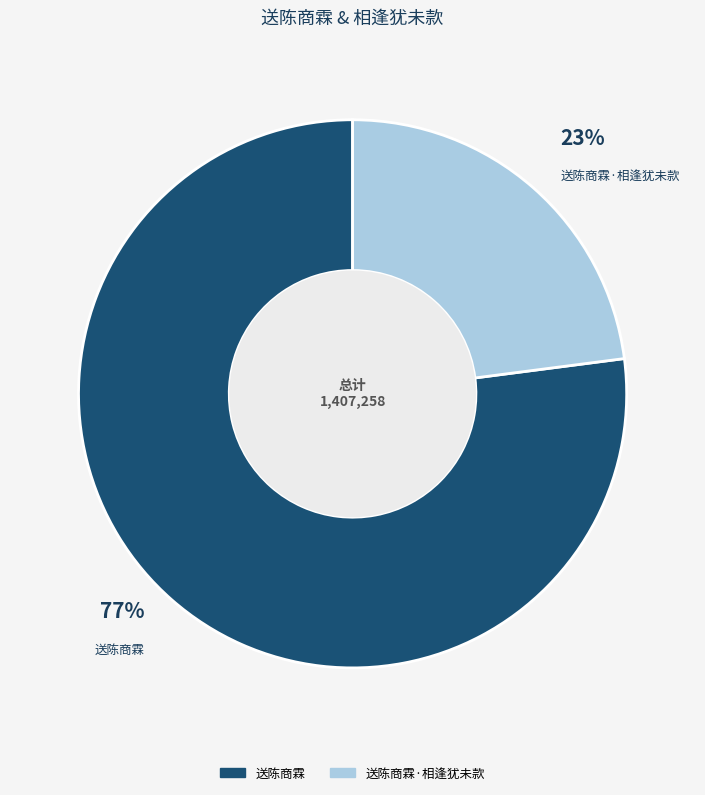

How many segments does this pie chart have?

2